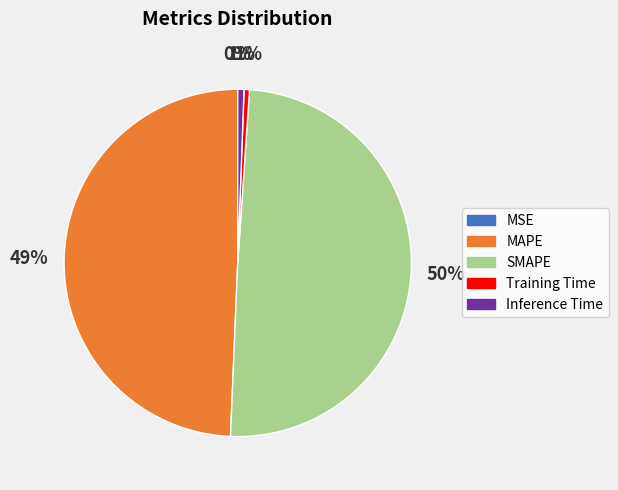

Is it true that Training Time is 11% of the pie?

False